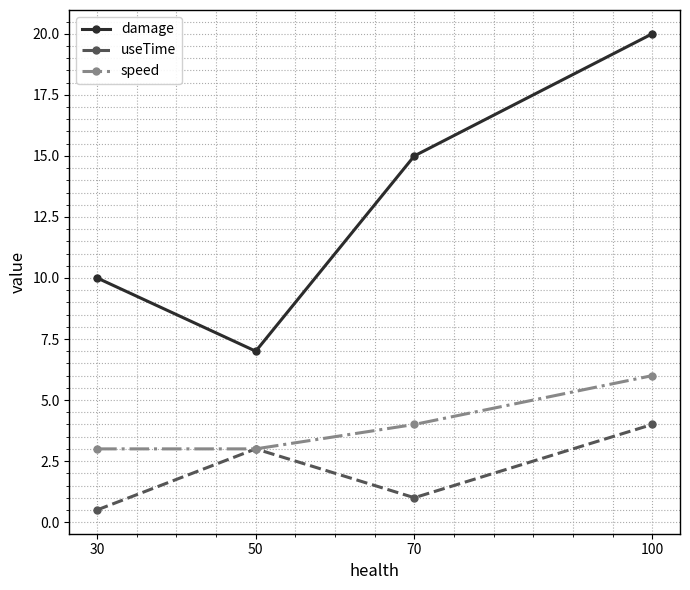

List the labels in order of damage value, largest first.

100, 70, 30, 50